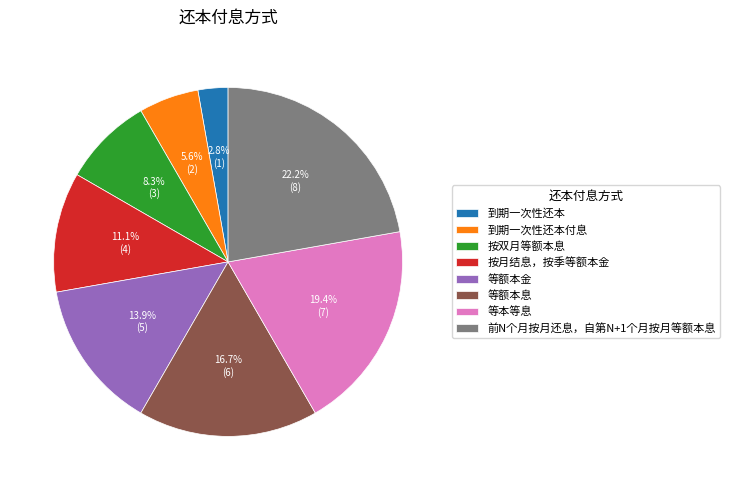

To the nearest percent, what is the average slice percentage?

12%